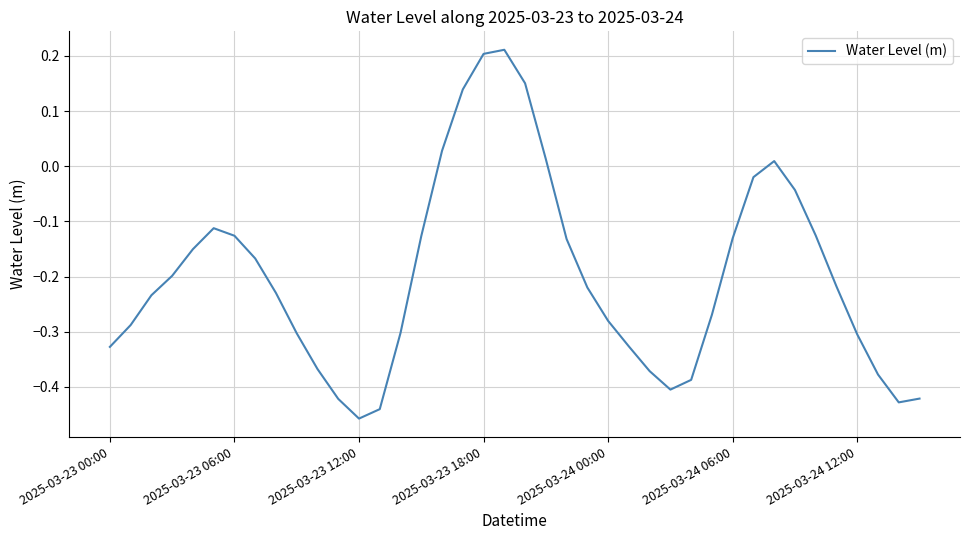

What is the difference between the maximum and minimum values?

0.7